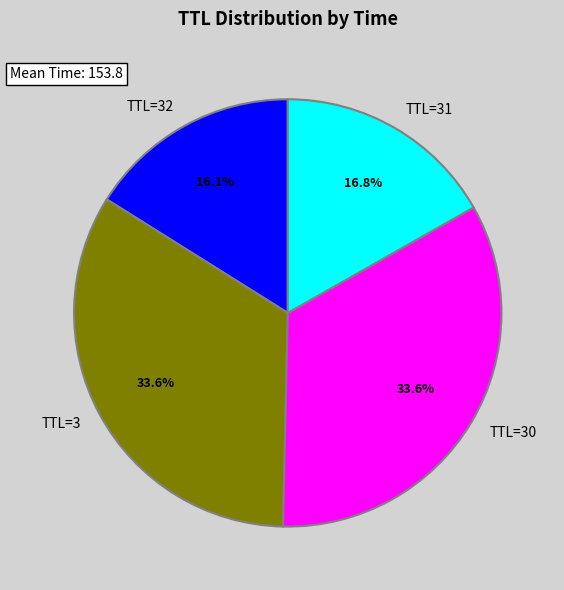

Approximately how many times larger is the value at TTL=30 compared to TTL=31?

2.0